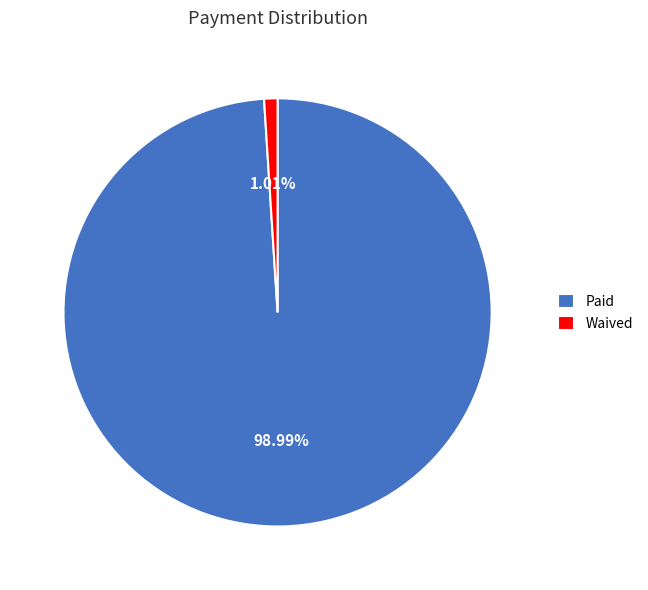

Rank the categories by value from highest to lowest.

Paid, Waived